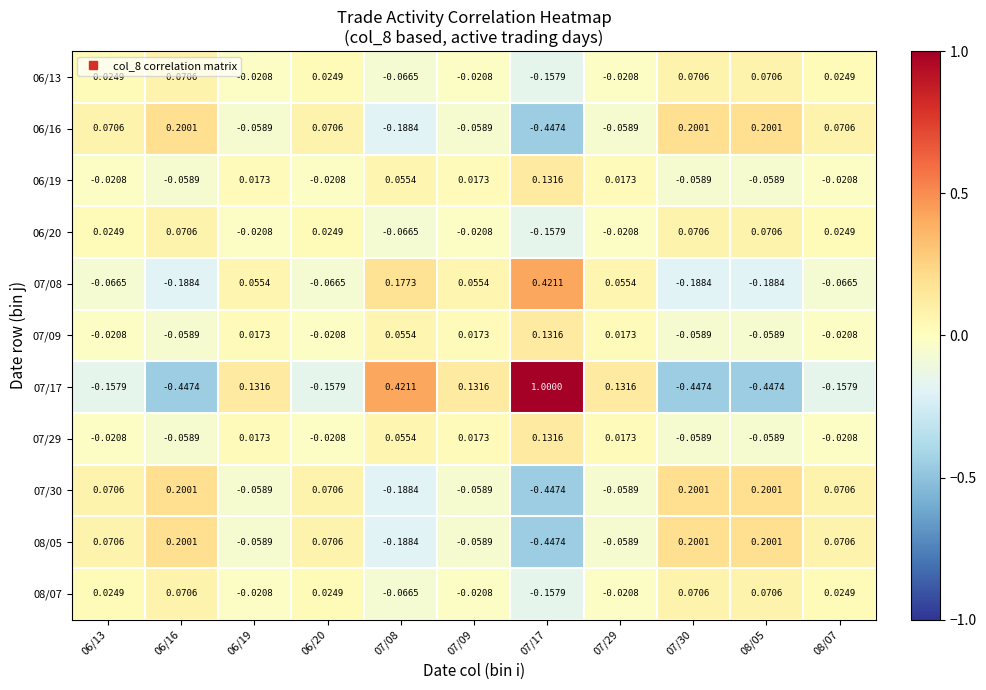

Reading left to right, what are all the values shown in this chart?

06/13: 06/13=0.0	06/16=0.1	06/19=-0.0	06/20=0.0	07/08=-0.1	07/09=-0.0	07/17=-0.2	07/29=-0.0	07/30=0.1	08/05=0.1	08/07=0.0
06/16: 06/13=0.1	06/16=0.2	06/19=-0.1	06/20=0.1	07/08=-0.2	07/09=-0.1	07/17=-0.4	07/29=-0.1	07/30=0.2	08/05=0.2	08/07=0.1
06/19: 06/13=-0.0	06/16=-0.1	06/19=0.0	06/20=-0.0	07/08=0.1	07/09=0.0	07/17=0.1	07/29=0.0	07/30=-0.1	08/05=-0.1	08/07=-0.0
06/20: 06/13=0.0	06/16=0.1	06/19=-0.0	06/20=0.0	07/08=-0.1	07/09=-0.0	07/17=-0.2	07/29=-0.0	07/30=0.1	08/05=0.1	08/07=0.0
07/08: 06/13=-0.1	06/16=-0.2	06/19=0.1	06/20=-0.1	07/08=0.2	07/09=0.1	07/17=0.4	07/29=0.1	07/30=-0.2	08/05=-0.2	08/07=-0.1
07/09: 06/13=-0.0	06/16=-0.1	06/19=0.0	06/20=-0.0	07/08=0.1	07/09=0.0	07/17=0.1	07/29=0.0	07/30=-0.1	08/05=-0.1	08/07=-0.0
07/17: 06/13=-0.2	06/16=-0.4	06/19=0.1	06/20=-0.2	07/08=0.4	07/09=0.1	07/17=1.0	07/29=0.1	07/30=-0.4	08/05=-0.4	08/07=-0.2
07/29: 06/13=-0.0	06/16=-0.1	06/19=0.0	06/20=-0.0	07/08=0.1	07/09=0.0	07/17=0.1	07/29=0.0	07/30=-0.1	08/05=-0.1	08/07=-0.0
07/30: 06/13=0.1	06/16=0.2	06/19=-0.1	06/20=0.1	07/08=-0.2	07/09=-0.1	07/17=-0.4	07/29=-0.1	07/30=0.2	08/05=0.2	08/07=0.1
08/05: 06/13=0.1	06/16=0.2	06/19=-0.1	06/20=0.1	07/08=-0.2	07/09=-0.1	07/17=-0.4	07/29=-0.1	07/30=0.2	08/05=0.2	08/07=0.1
08/07: 06/13=0.0	06/16=0.1	06/19=-0.0	06/20=0.0	07/08=-0.1	07/09=-0.0	07/17=-0.2	07/29=-0.0	07/30=0.1	08/05=0.1	08/07=0.0